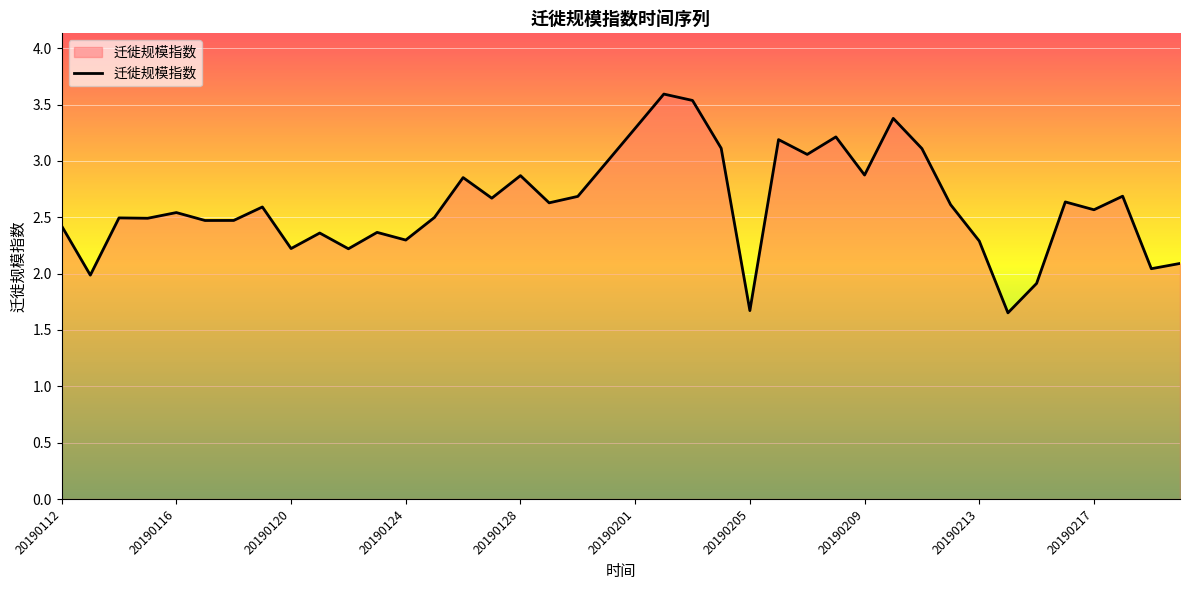

How many lines are shown in the chart?

1